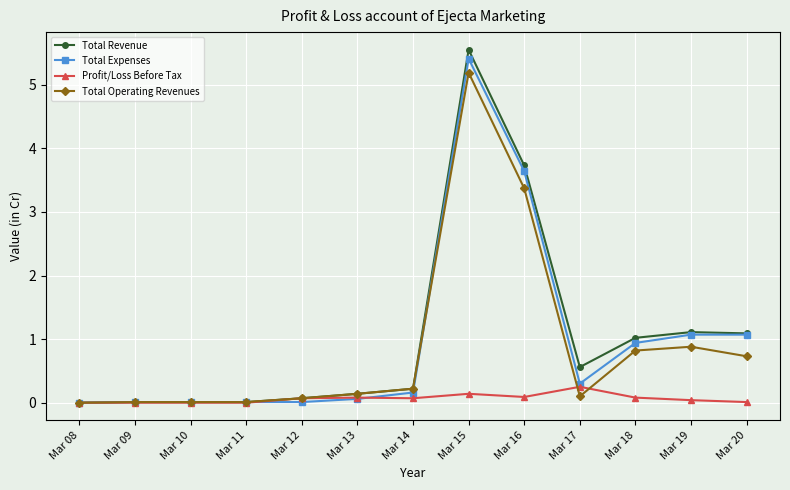

Is it true that Total Operating Revenues equals 3.4 at Mar 16?

True